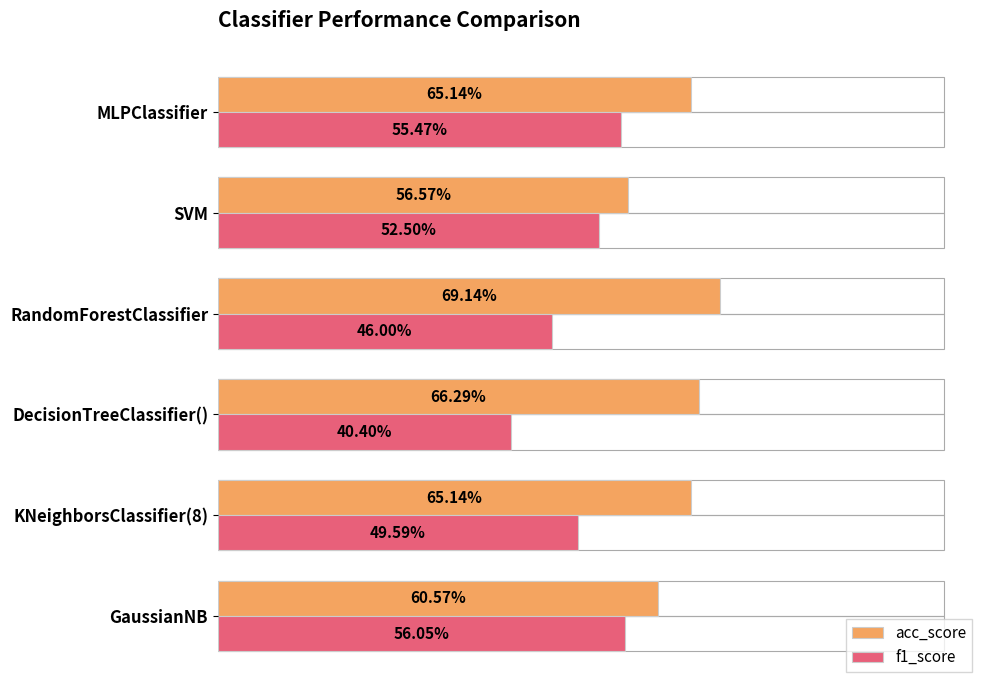

What is the value of the f1_score bar at the 5th from the left?

0.5